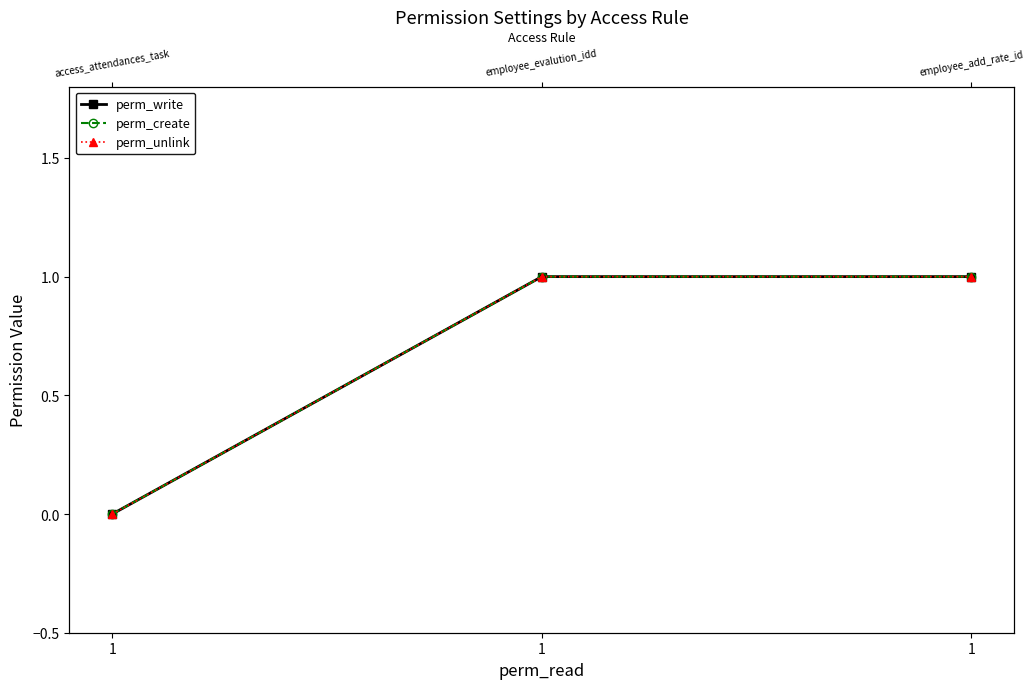

Is the value of perm_create at 1 greater than the value of perm_unlink at 1?

No